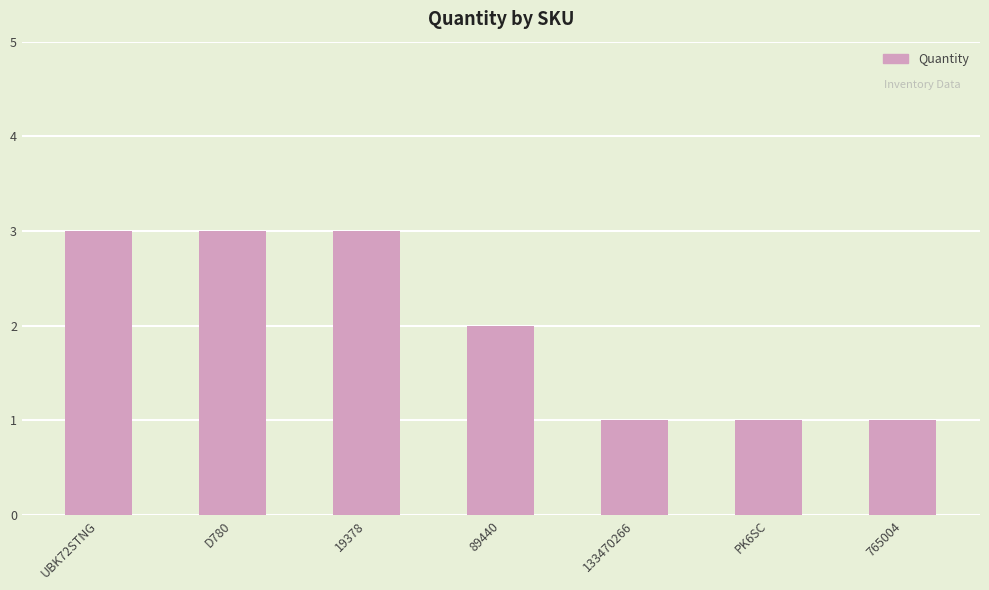

Reading left to right, extract all data points from this chart.

3	3	3	2	1	1	1